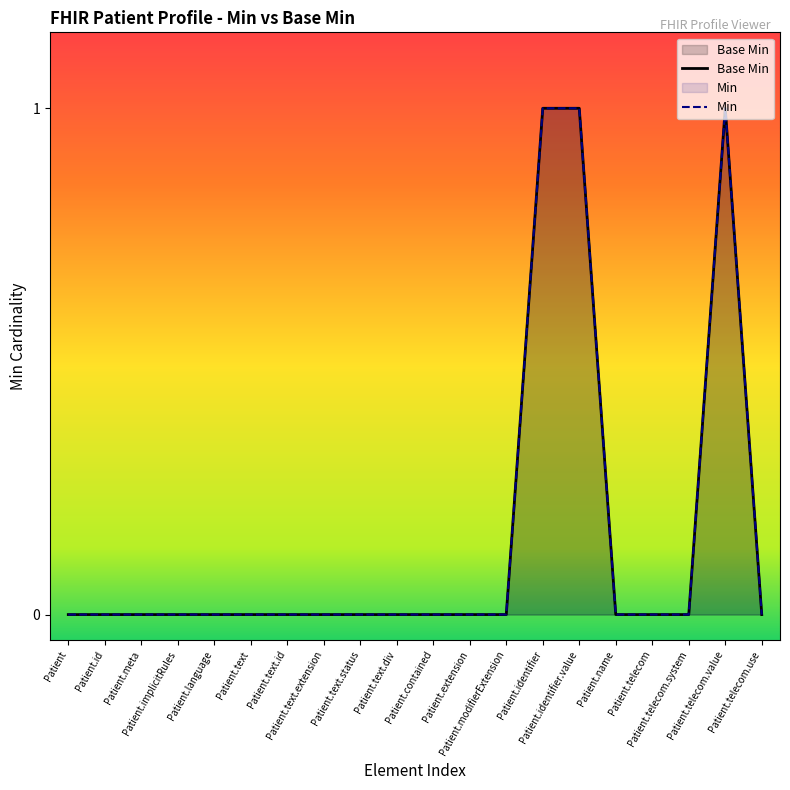

What is the difference between the second highest and minimum values?

1